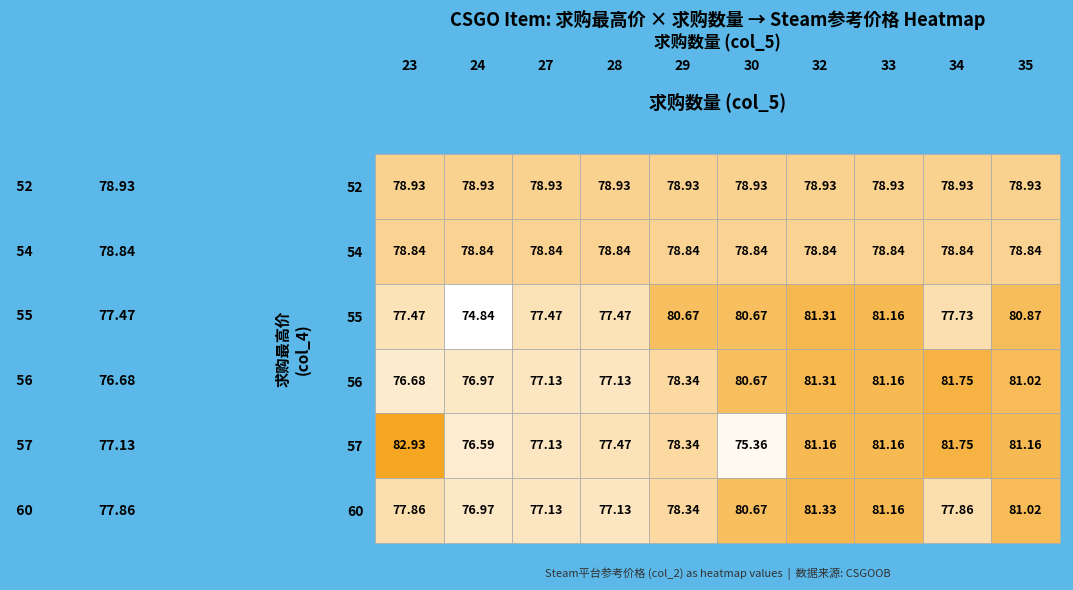

Reading left to right, transcribe all the data shown in this chart.

52: 23=78.9	24=78.9	27=78.9	28=78.9	29=78.9	30=78.9	32=78.9	33=78.9	34=78.9	35=78.9
54: 23=78.8	24=78.8	27=78.8	28=78.8	29=78.8	30=78.8	32=78.8	33=78.8	34=78.8	35=78.8
55: 23=77.5	24=74.8	27=77.5	28=77.5	29=80.7	30=80.7	32=81.3	33=81.2	34=77.7	35=80.9
56: 23=76.7	24=77.0	27=77.1	28=77.1	29=78.3	30=80.7	32=81.3	33=81.2	34=81.8	35=81.0
57: 23=82.9	24=76.6	27=77.1	28=77.5	29=78.3	30=75.4	32=81.2	33=81.2	34=81.8	35=81.2
60: 23=77.9	24=77.0	27=77.1	28=77.1	29=78.3	30=80.7	32=81.3	33=81.2	34=77.9	35=81.0